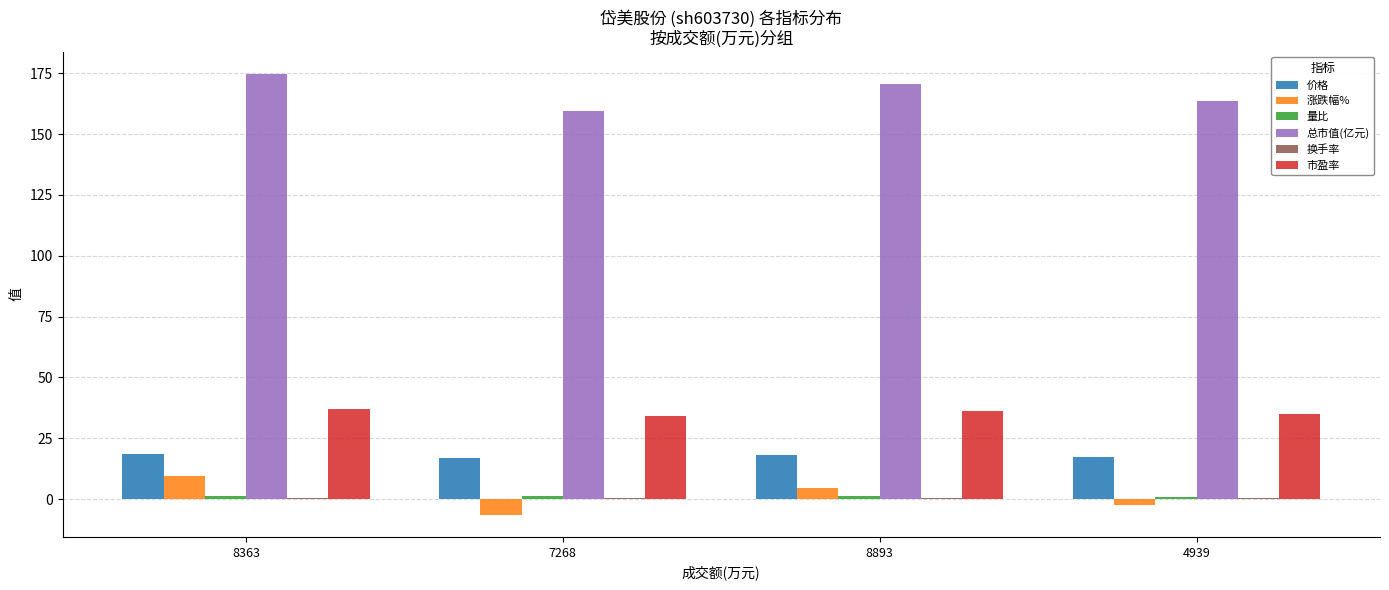

What is the greatest value displayed?

174.8